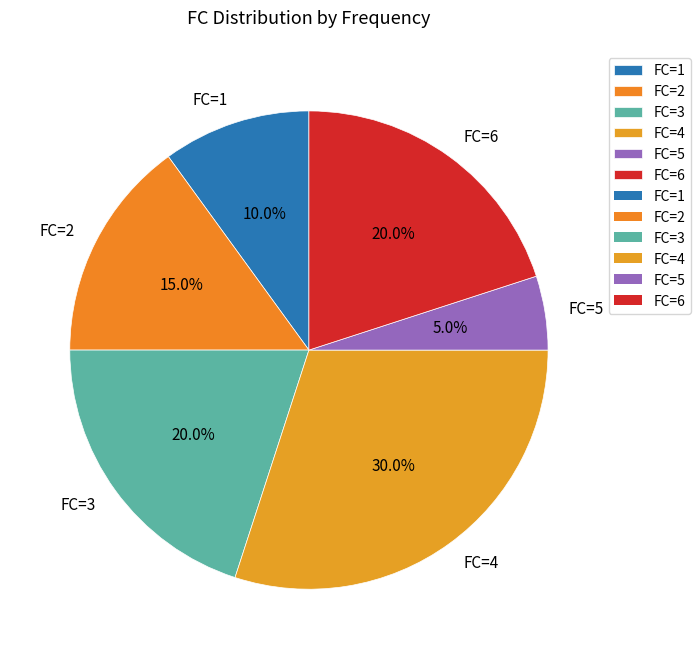

Is there a majority slice in this chart?

No